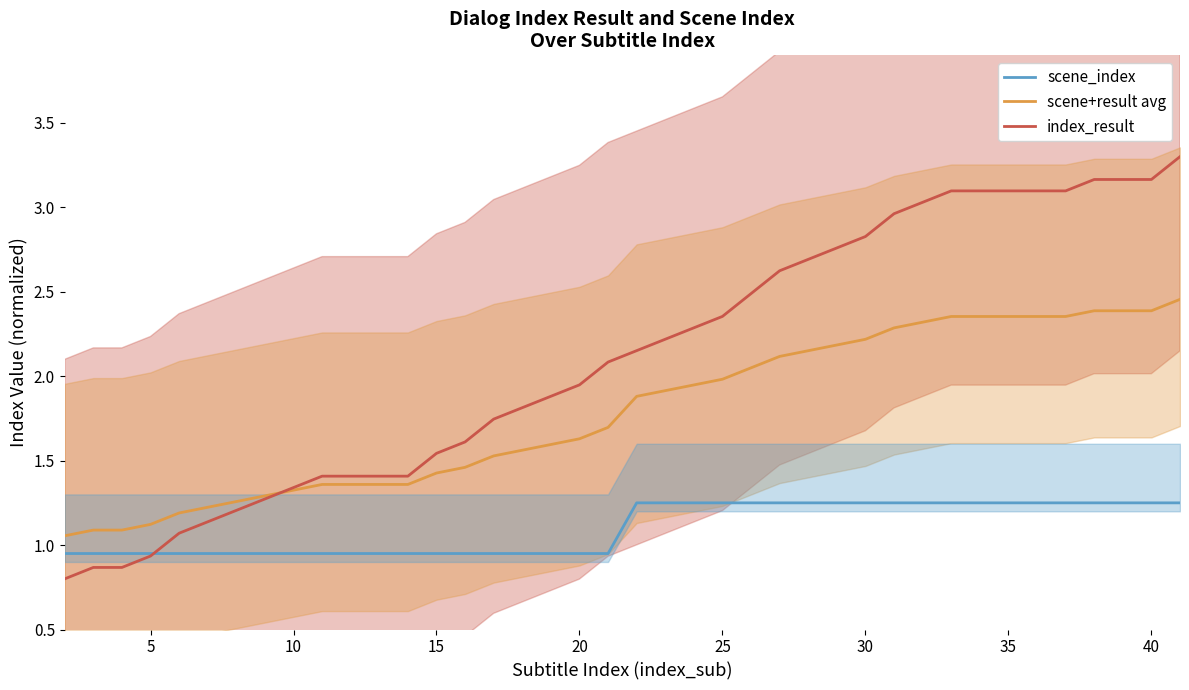

How many times do scene_index and index_result cross each other?

1